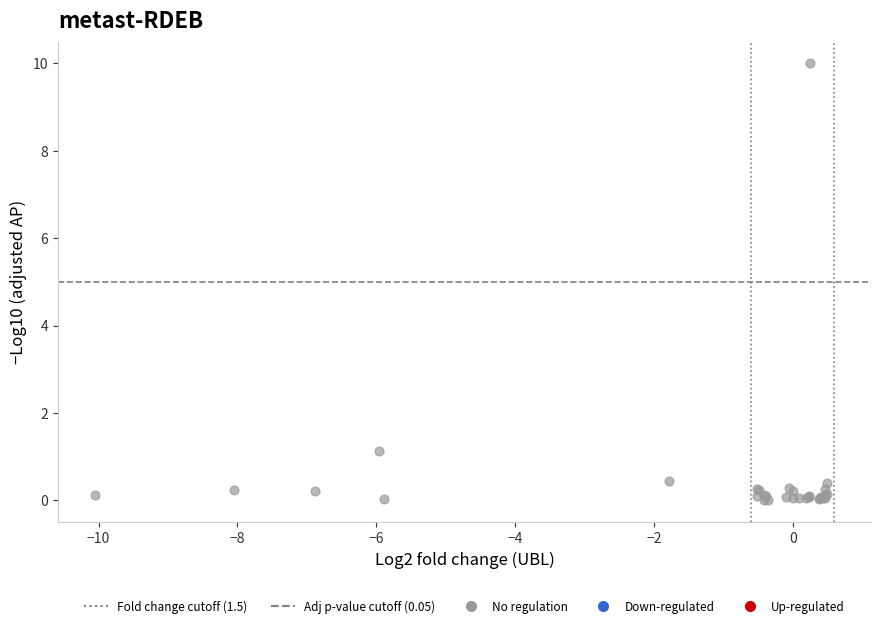

What Y value in the scatter plot is closest to 5?

1.1